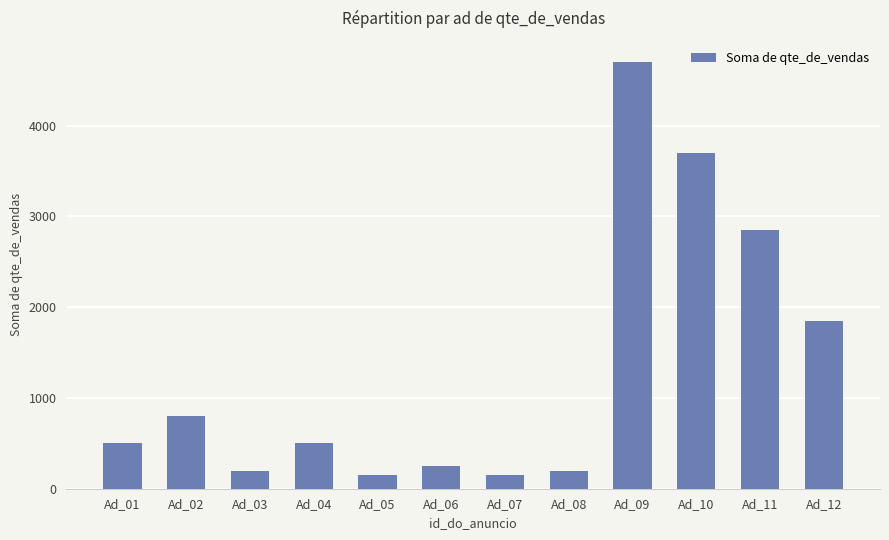

Which has a higher value, Ad_08 or Ad_01?

Ad_01